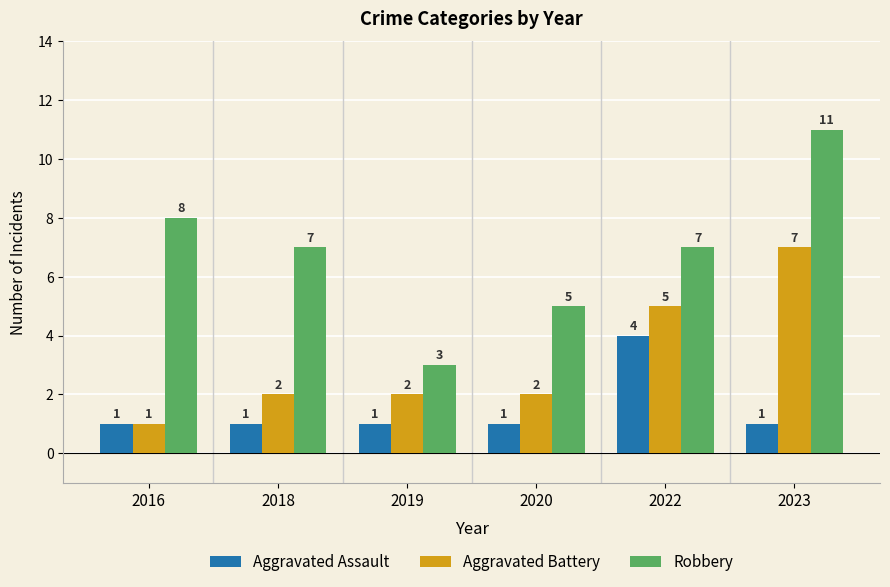

At which label does Aggravated Assault reach its peak?

2022